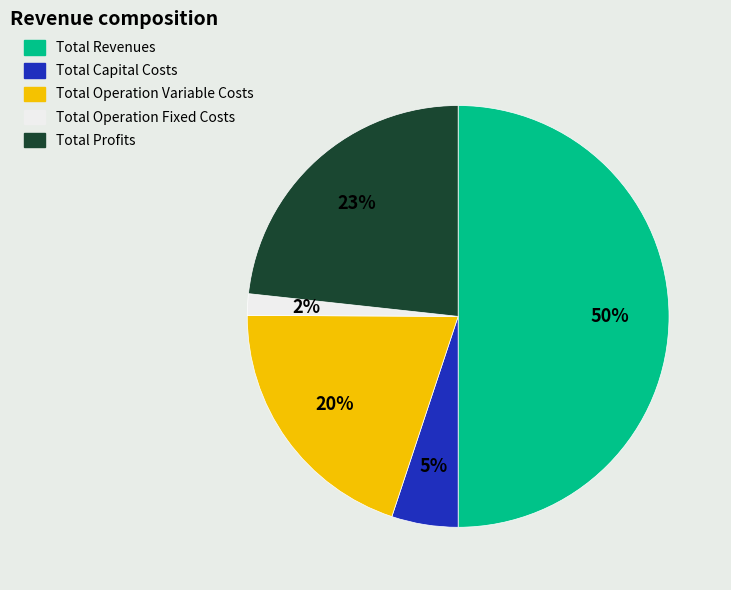

Is the sum of Total Operation Variable Costs and Total Capital Costs greater than half?

No